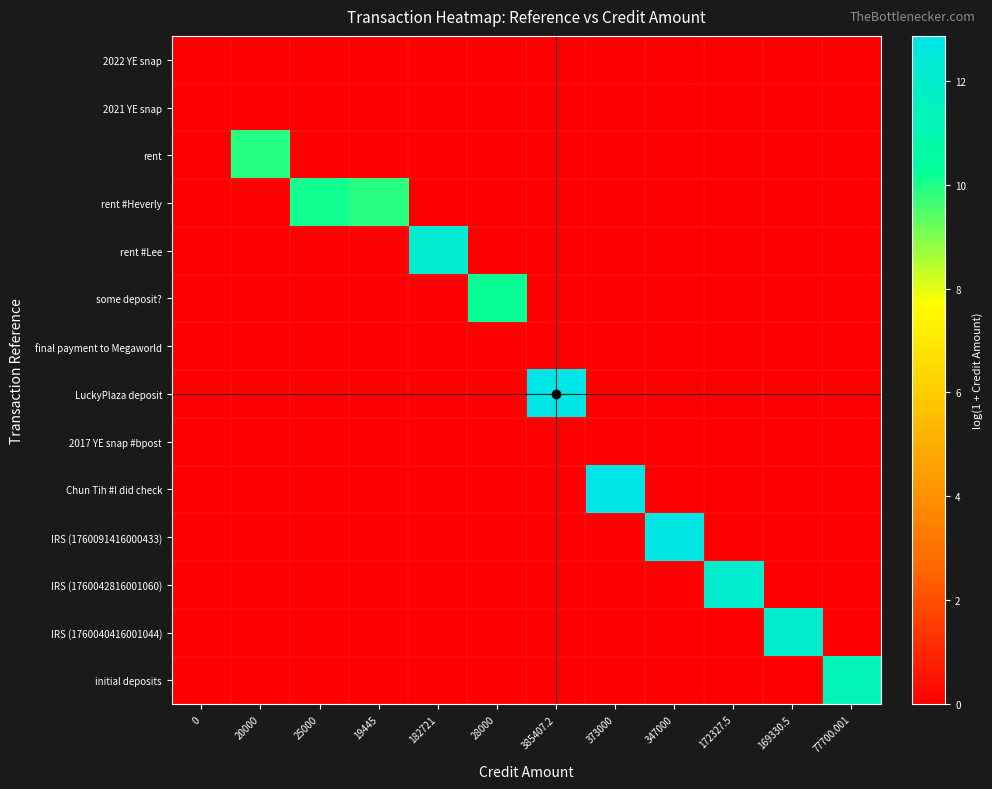

What is the total value across all series at 385407.2?

12.9